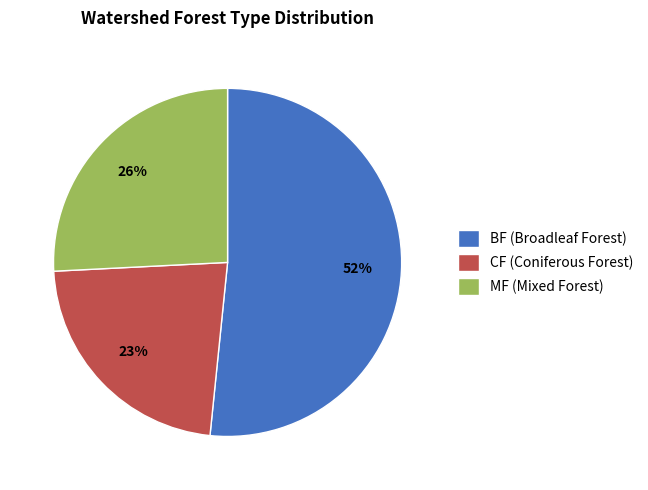

Between CF (Coniferous Forest) and MF (Mixed Forest), which is larger?

MF (Mixed Forest)